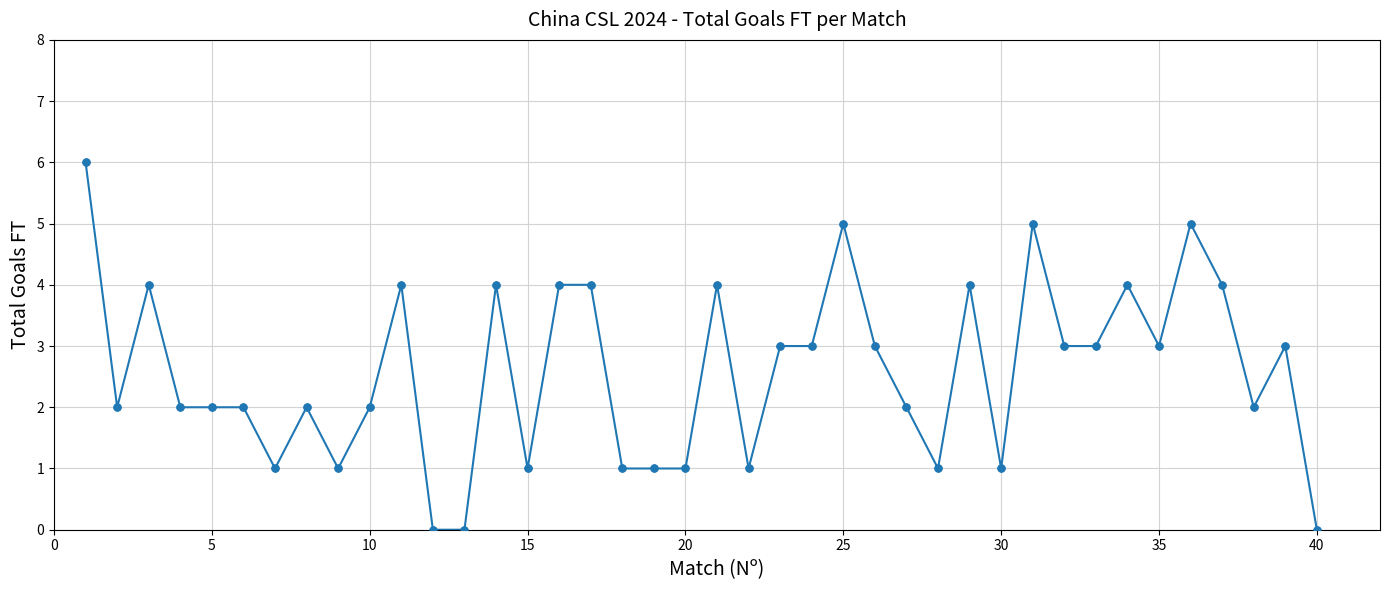

What is the greatest value displayed?

6